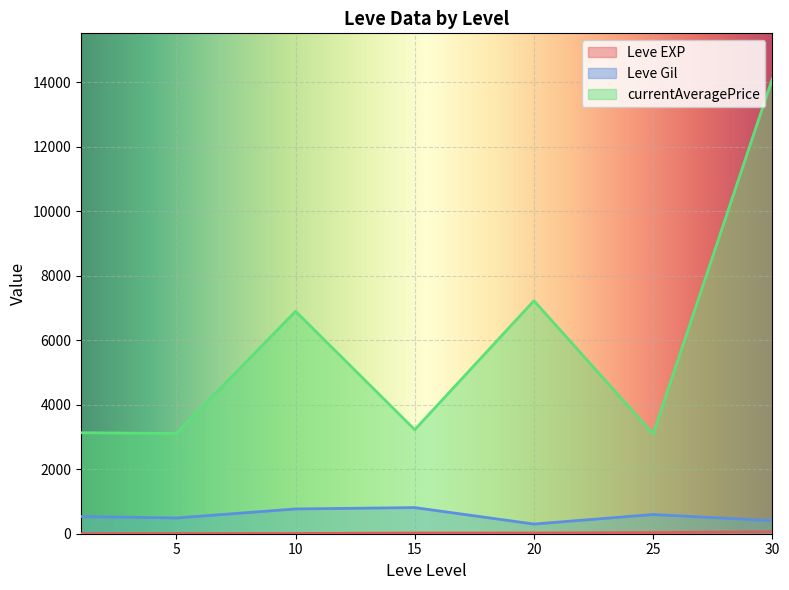

True or false: Leve Gil has more than 1 interior local peaks.

True